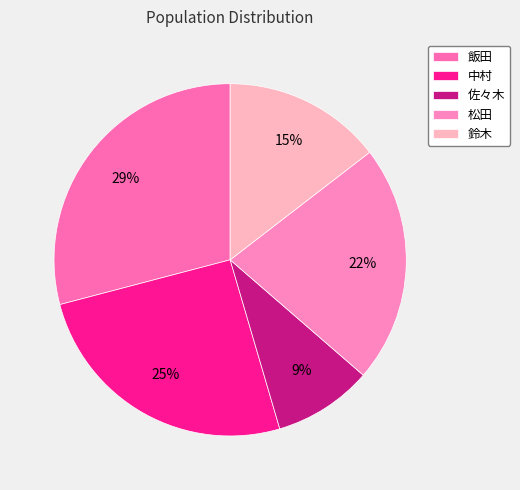

The 鈴木 slice represents 15% of the pie. True or false?

True